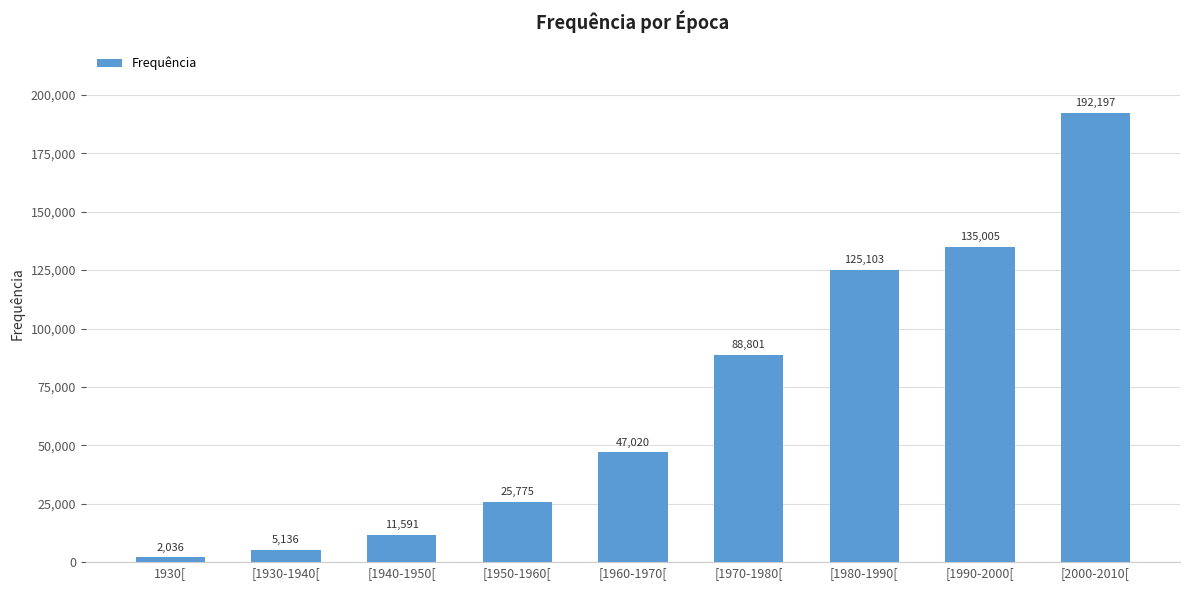

At which category does the chart reach its minimum across all series?

1930[